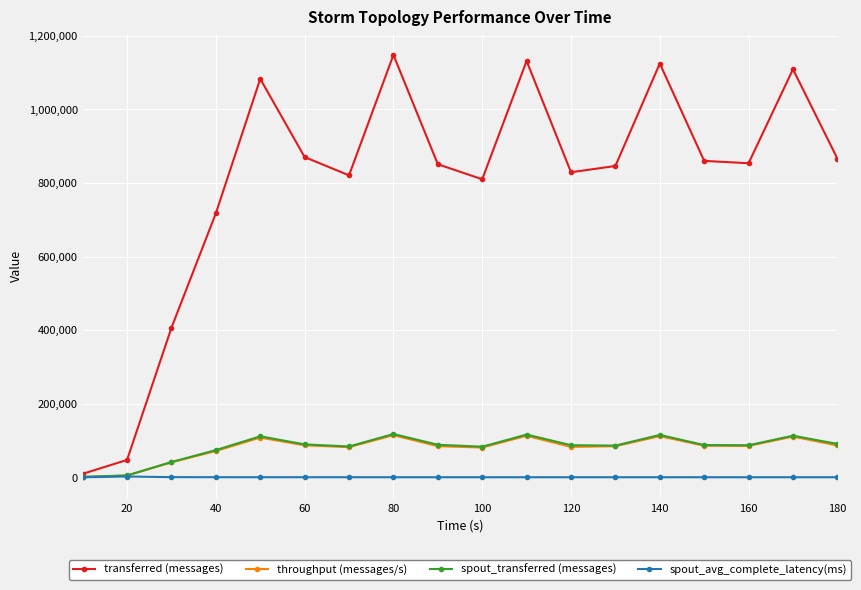

True or false: throughput (messages/s) has more than 1 points higher than both neighbors.

True